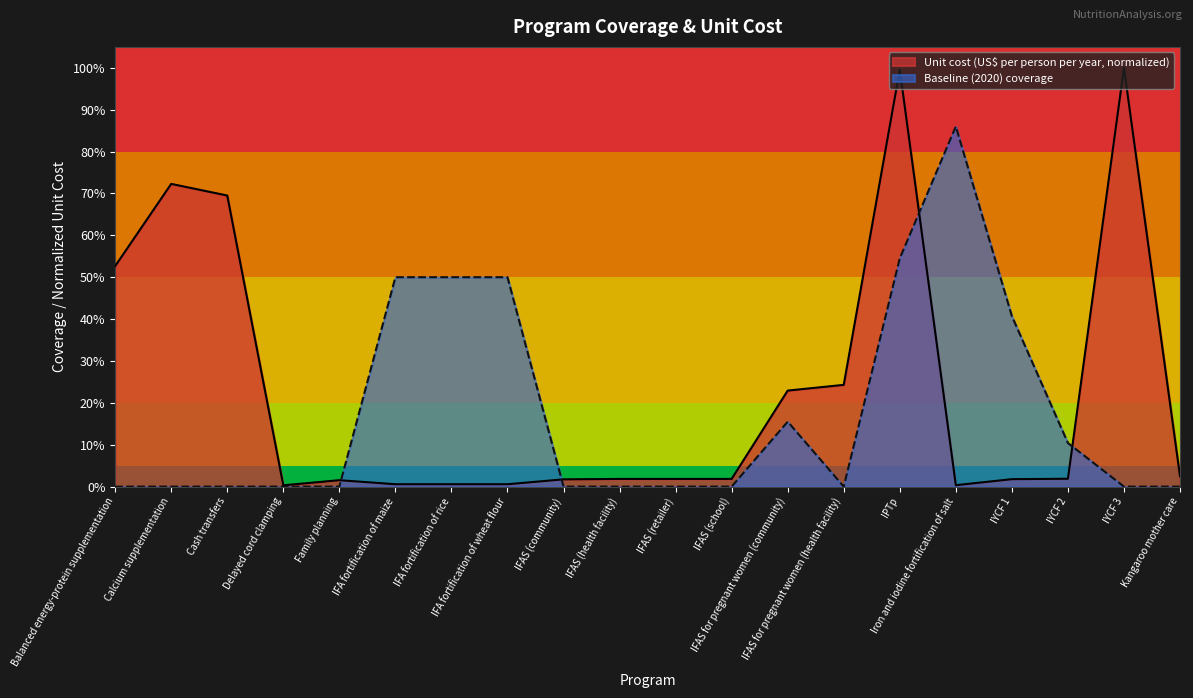

What is the value of the unit_cost point at the 1st from the left?

0.5